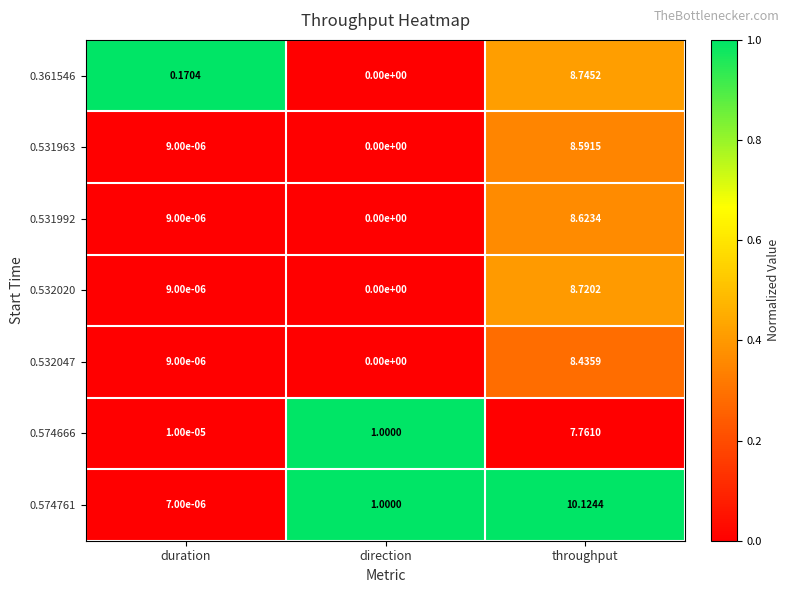

Which label corresponds to the largest value in the chart?

throughput